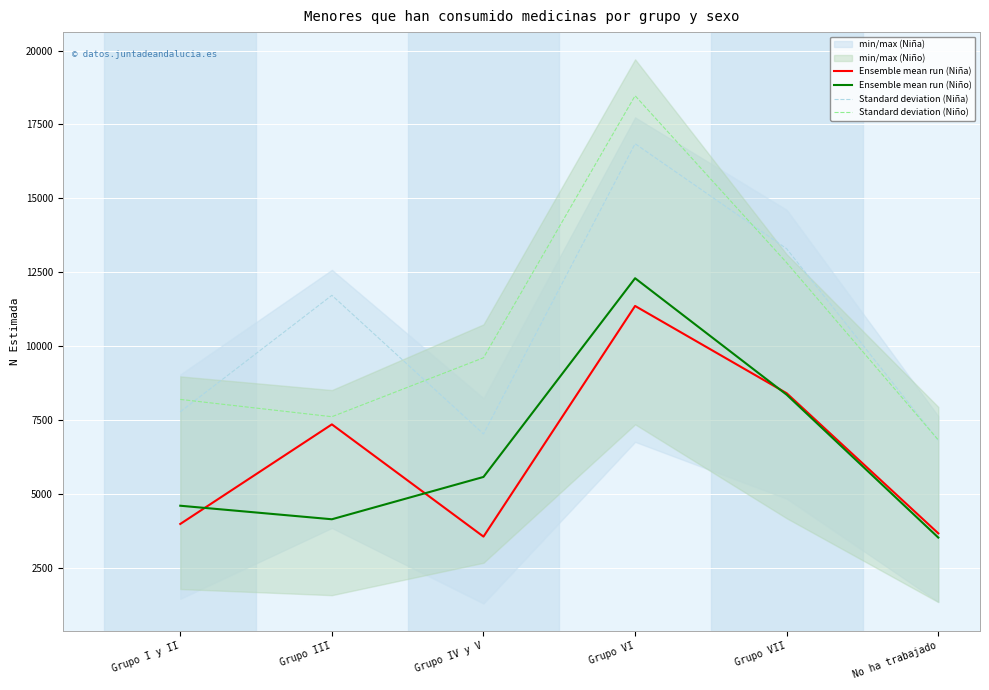

What is the sum of all Ensemble mean run (Niño) values?

38463.0